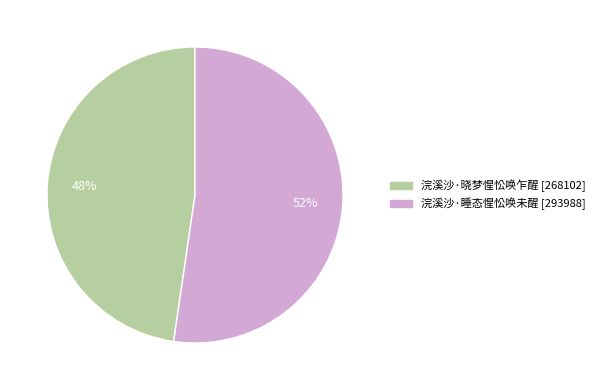

To the nearest percent, what portion does 浣溪沙·睡态惺忪唤未醒 represent?

52%